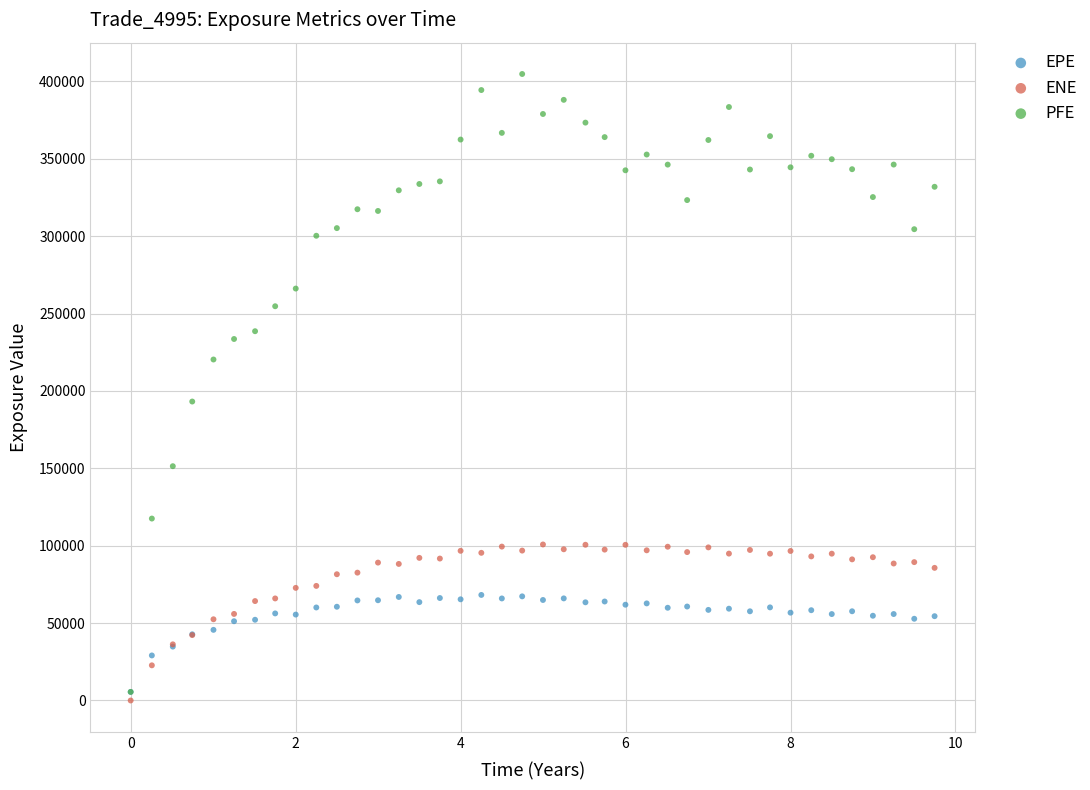

Across all series, what Y value is closest to 202408?

193178.0